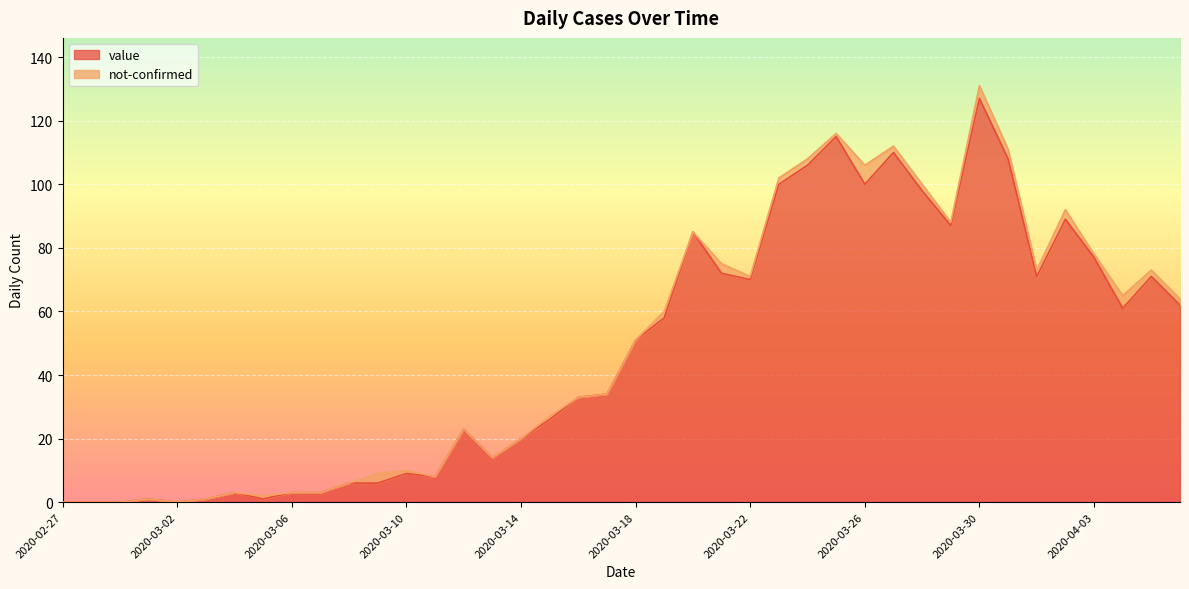

What is the ratio of the value at 2020-03-30 to the value at 2020-03-03?

127.0